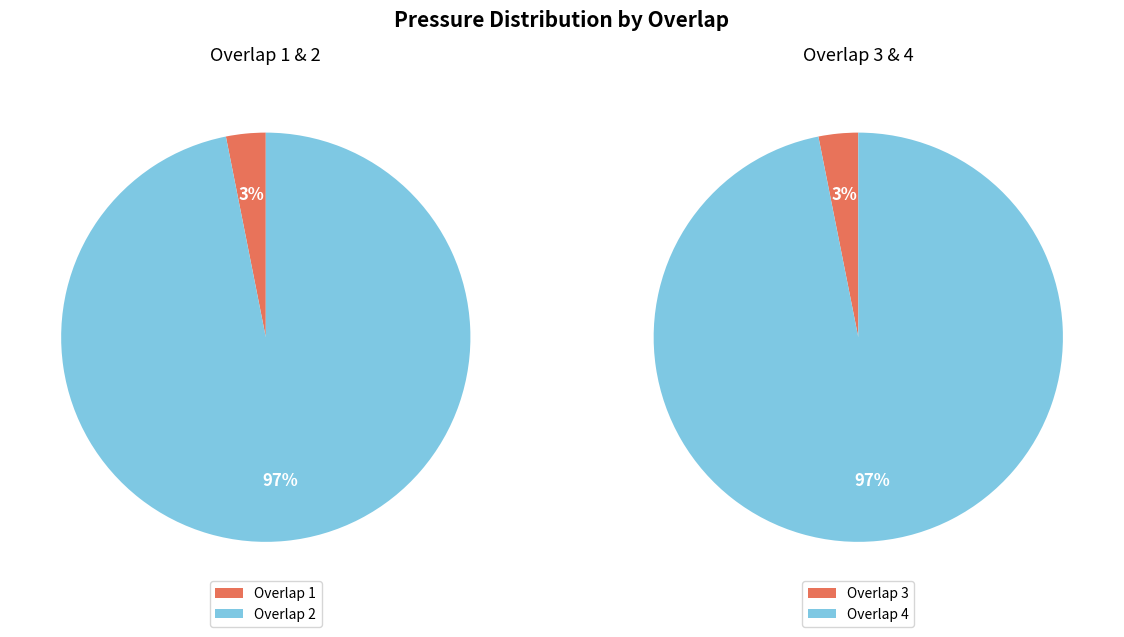

Do 4 and 2 together represent more than half of the pie?

Yes